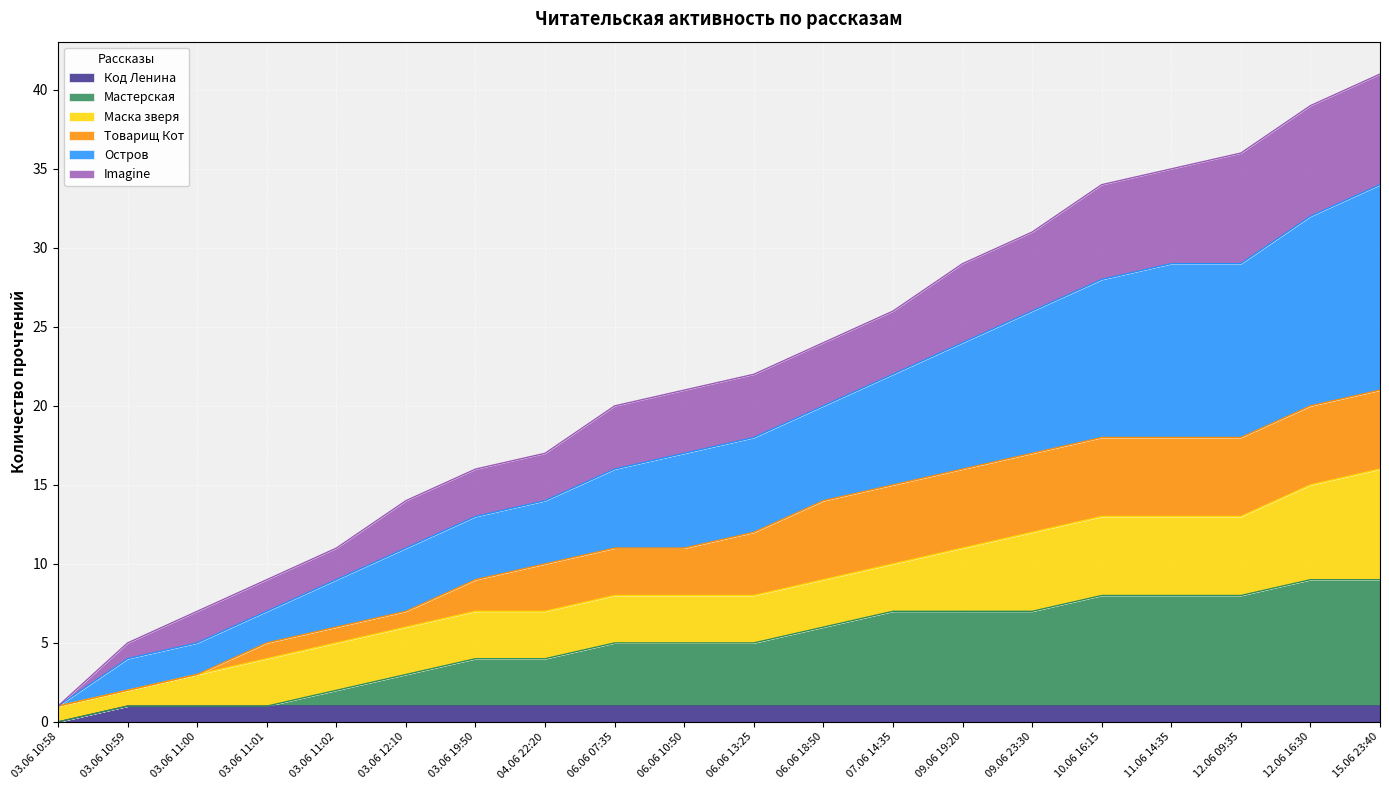

What are all the series names shown in the legend?

Код Ленина, Мастерская, Маска зверя, Товарищ Кот, Остров, Imagine